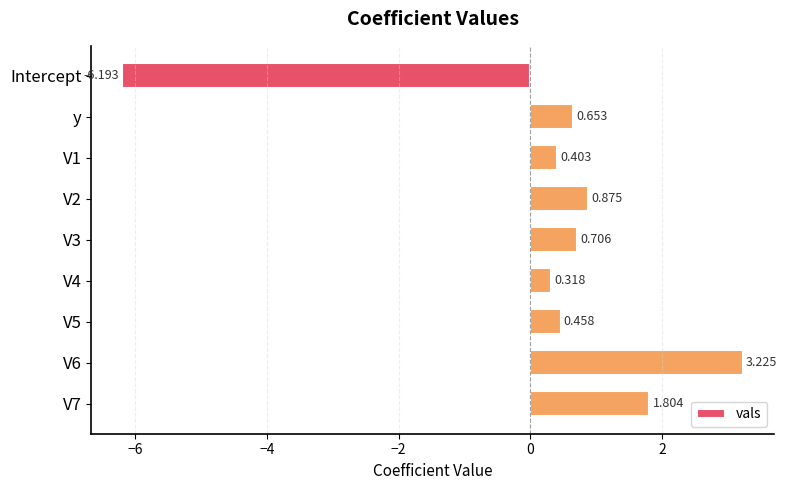

What is the label of the 1st bar from the top?

Intercept